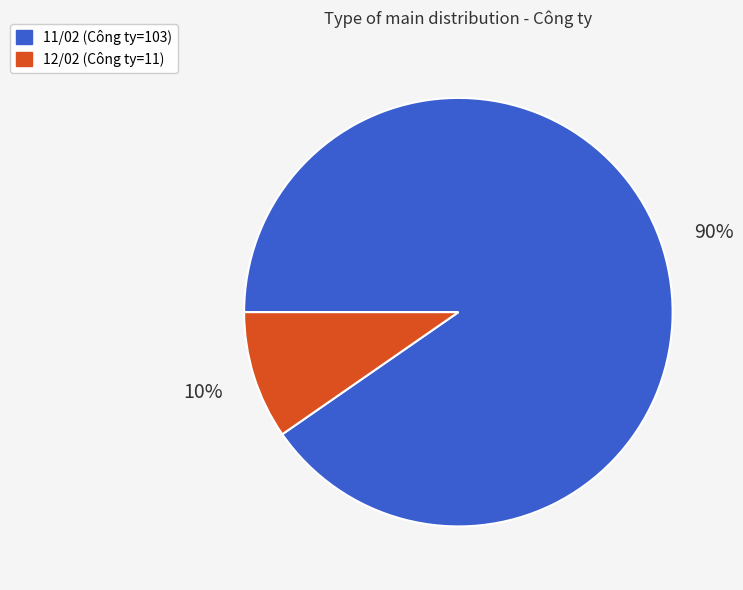

To the nearest percent, what portion does 12/02 represent?

10%